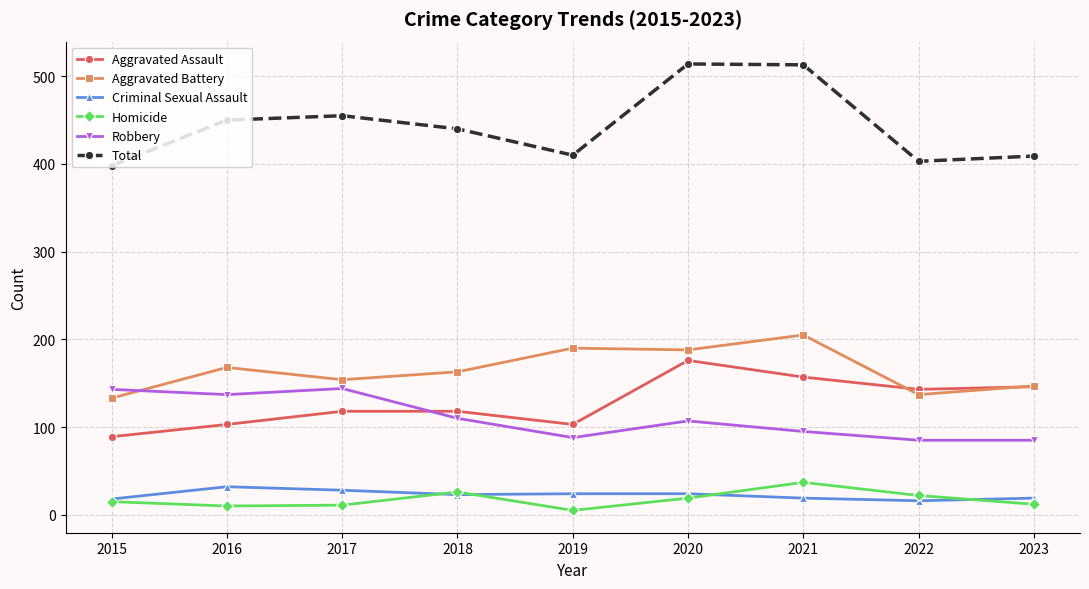

True or false: Homicide has a value of 22 at 2022.

True